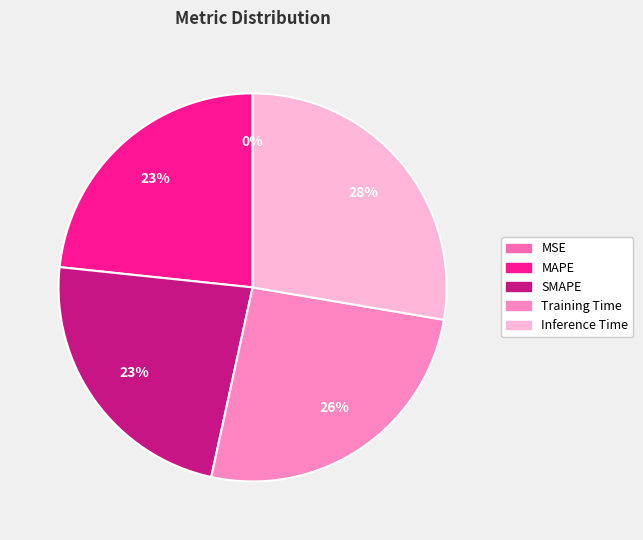

Is it true that Training Time is 20% of the pie?

False